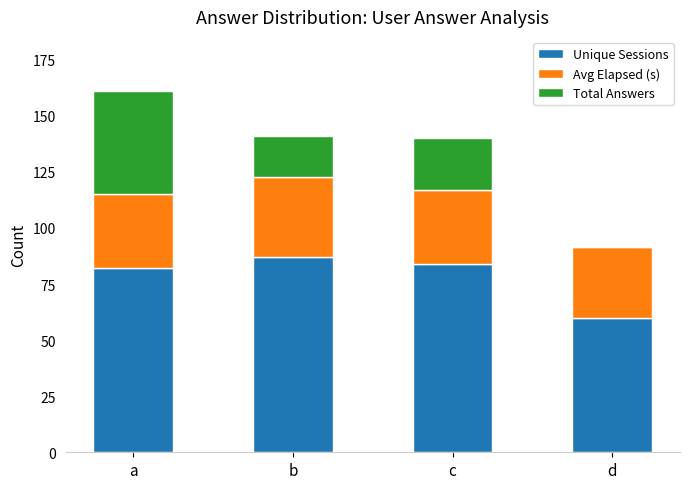

Is it true that Unique Sessions equals 22.8 at c?

False